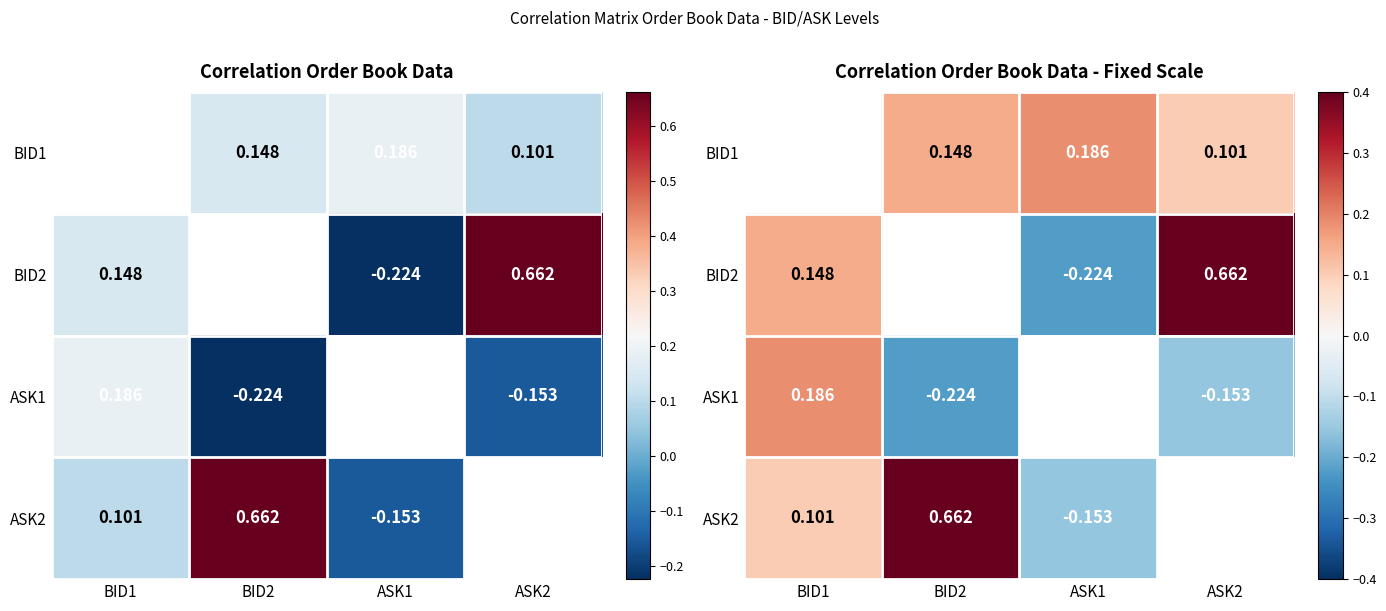

The value of ASK2 at BID1 is 0.1. True or false?

True